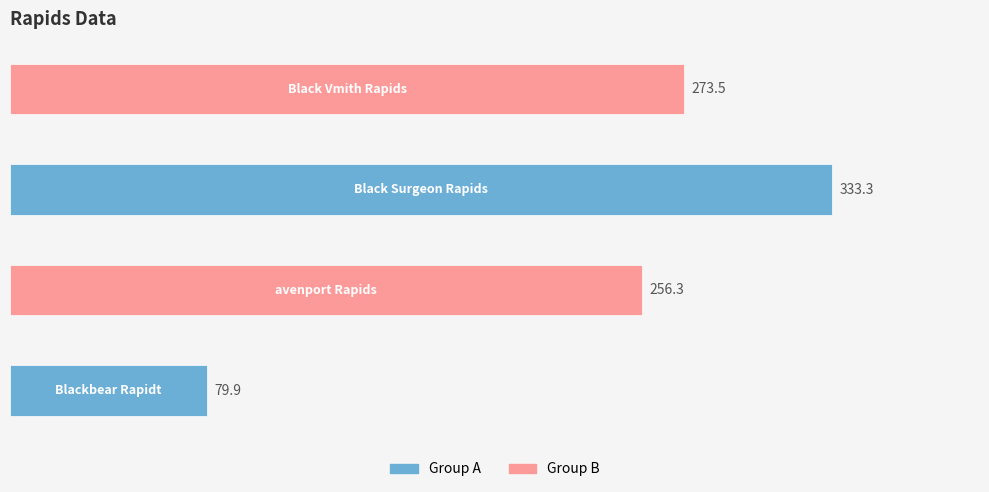

What is the smallest value displayed?

79.9